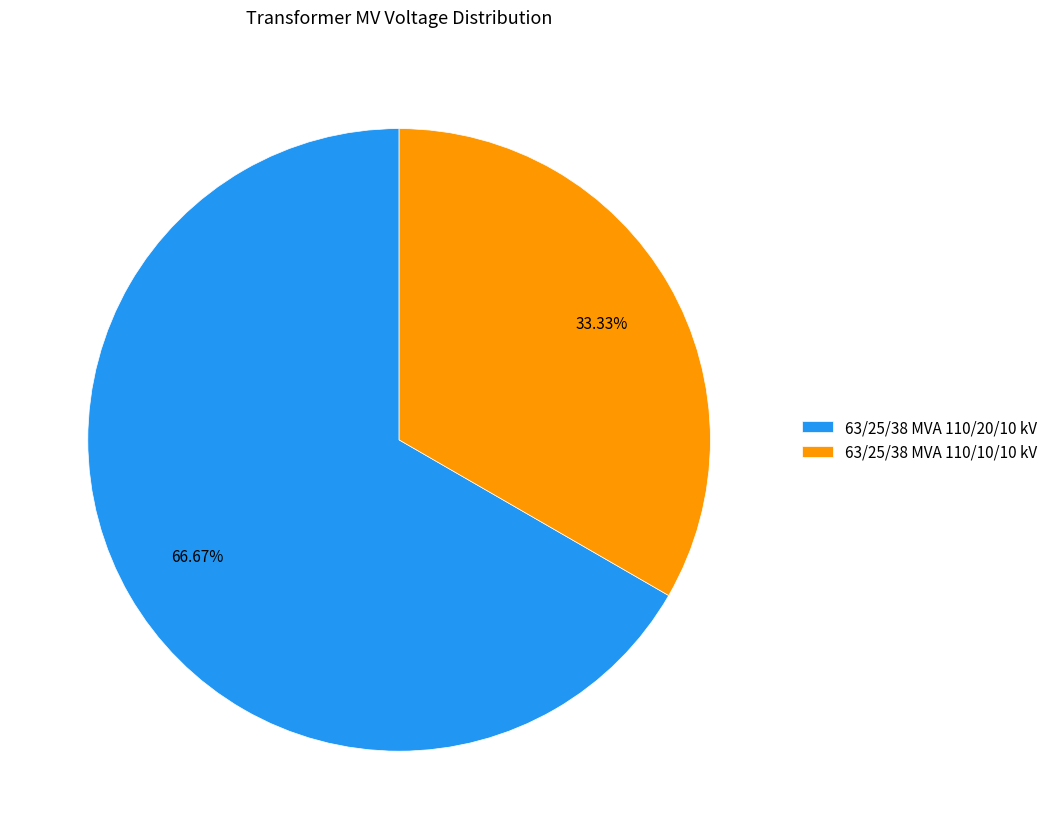

To the nearest percent, what portion does 63/25/38 MVA 110/10/10 kV represent?

33%